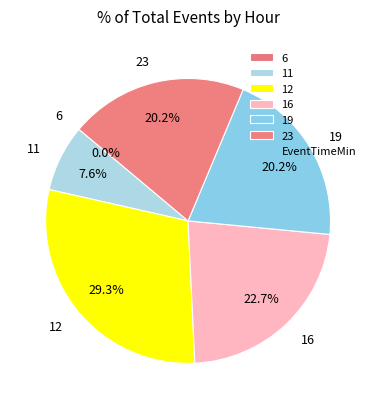

What is the smallest slice in the pie chart?

6